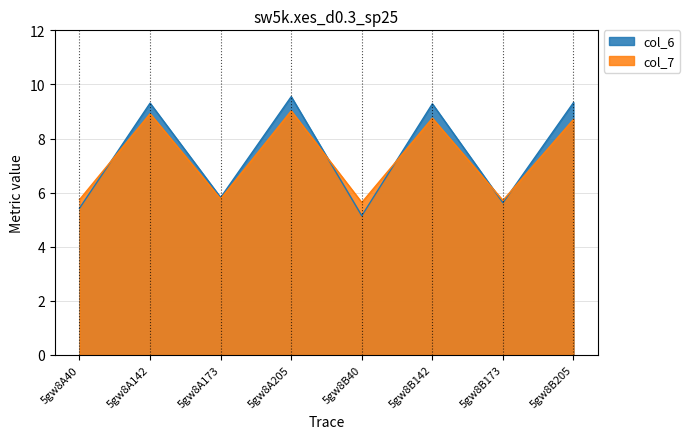

What is the difference between the col_6 values at 5gw8B173 and 5gw8A40?

0.2